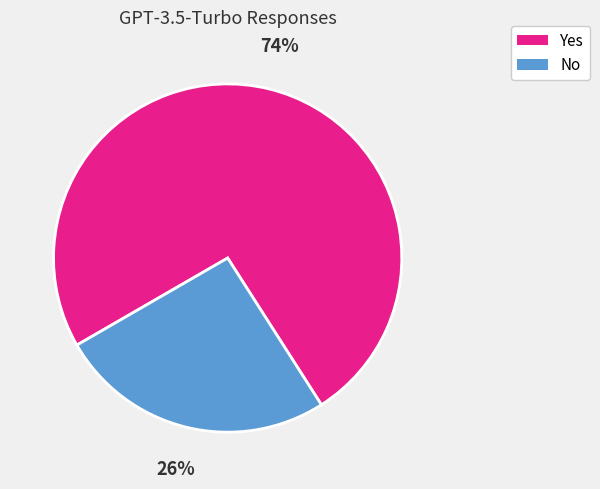

Rank the categories by value from lowest to highest.

No, Yes